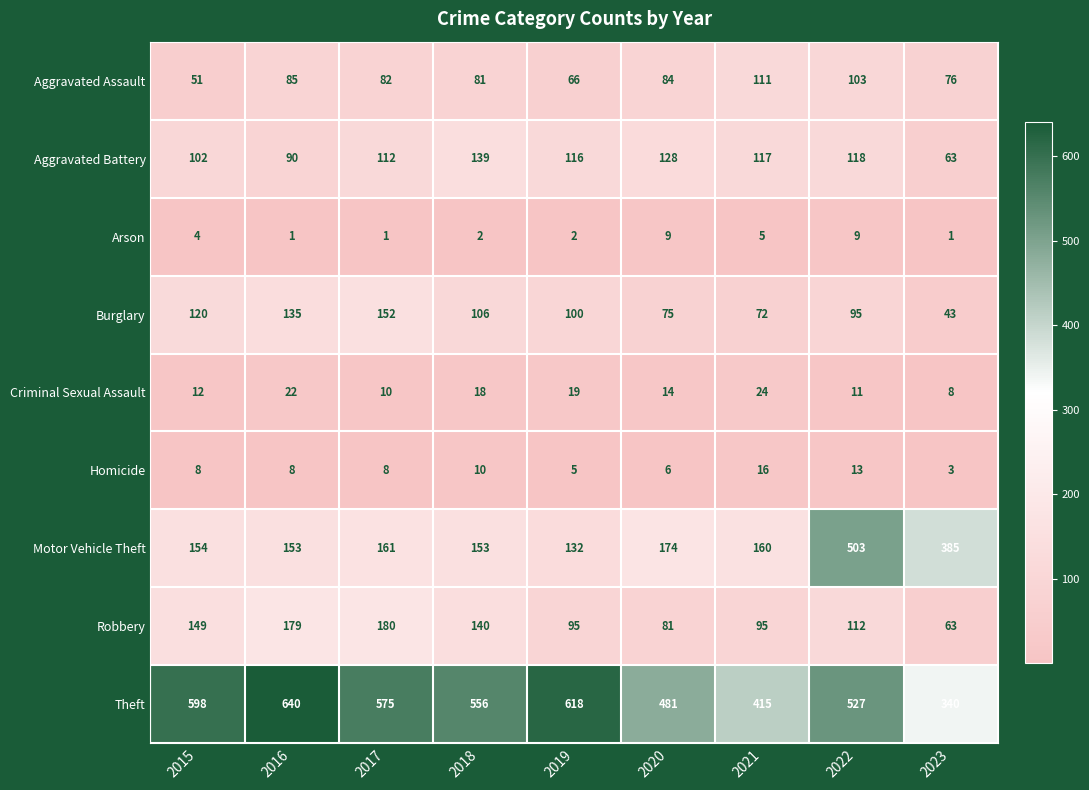

What is the total value across all series at 2023?

982